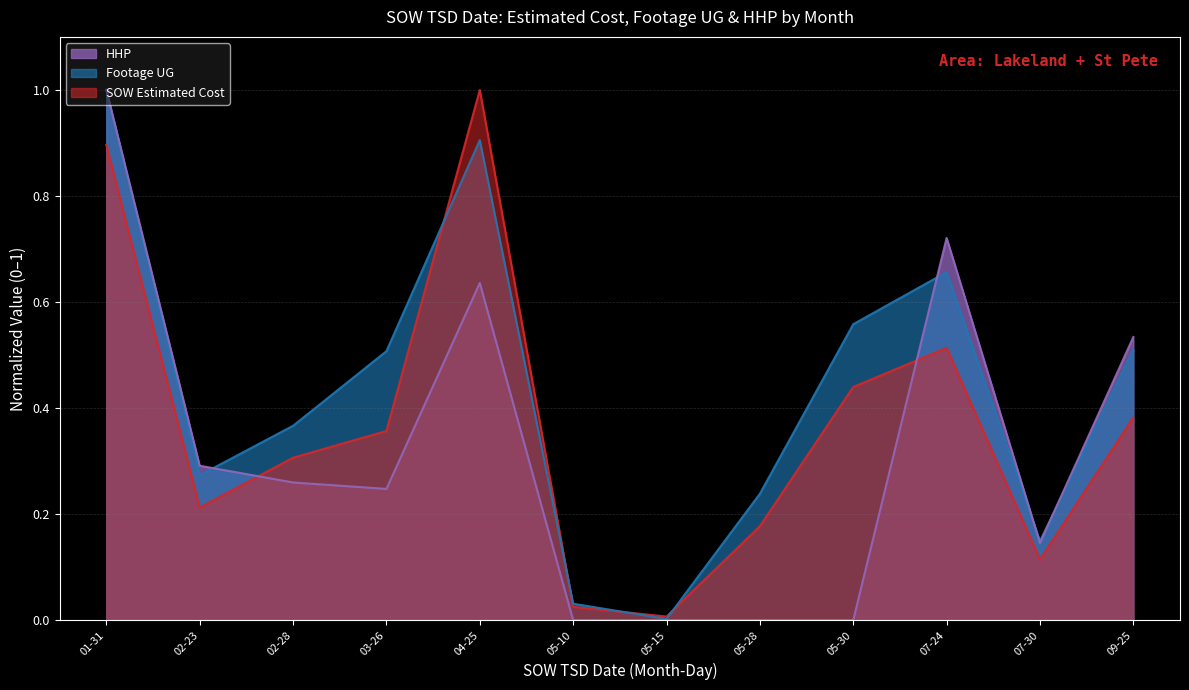

Is the value of Footage UG at 07-24 greater than the value of HHP at 04-25?

Yes